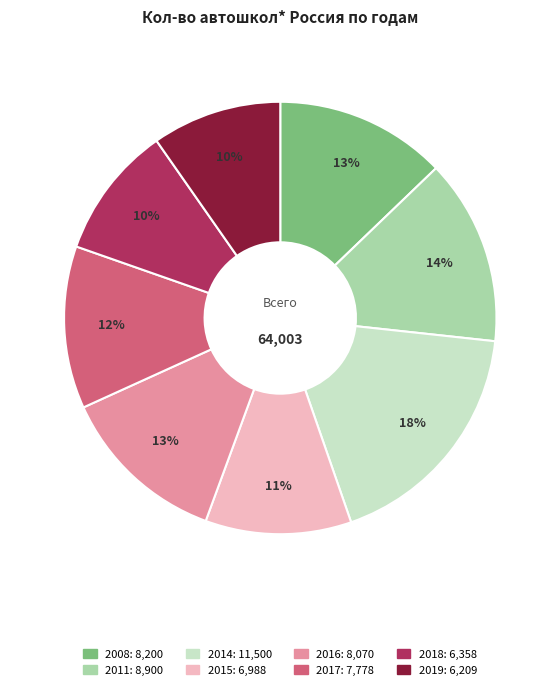

Combined, do 2015 and 2008 account for over 50%?

No